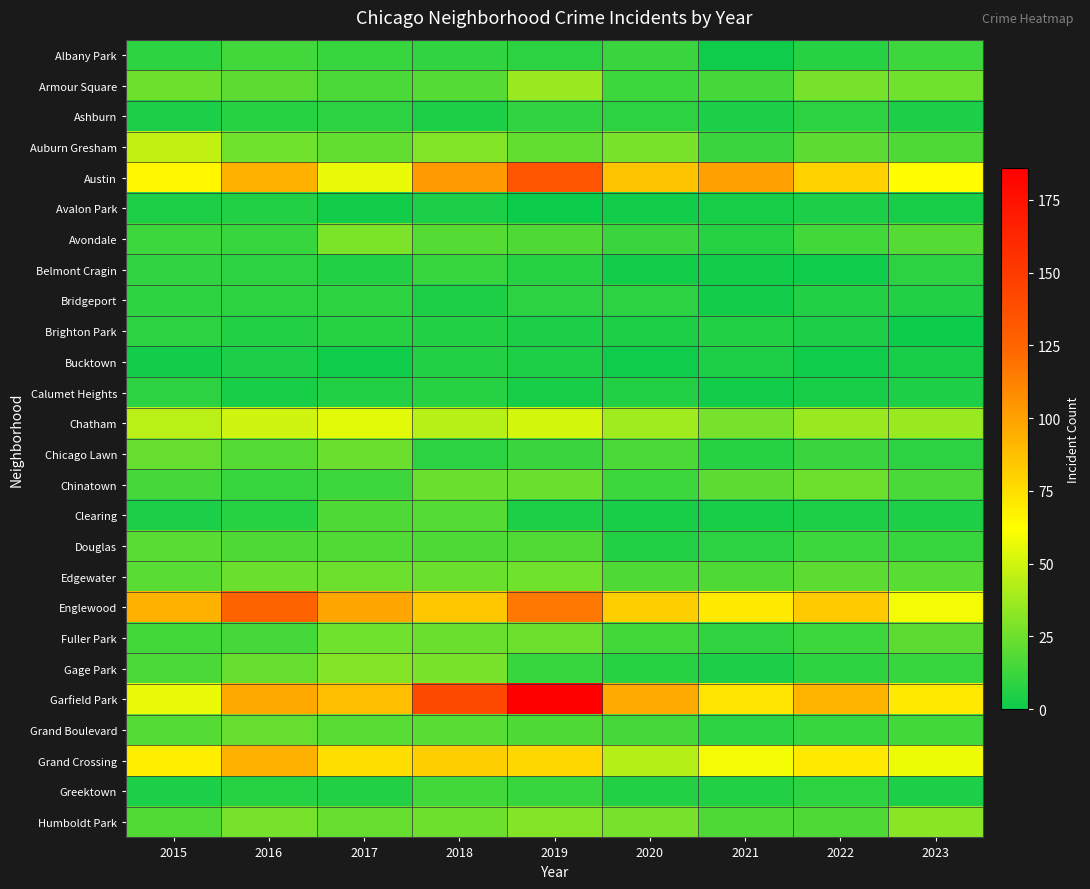

Which label corresponds to the largest value in the chart?

2019